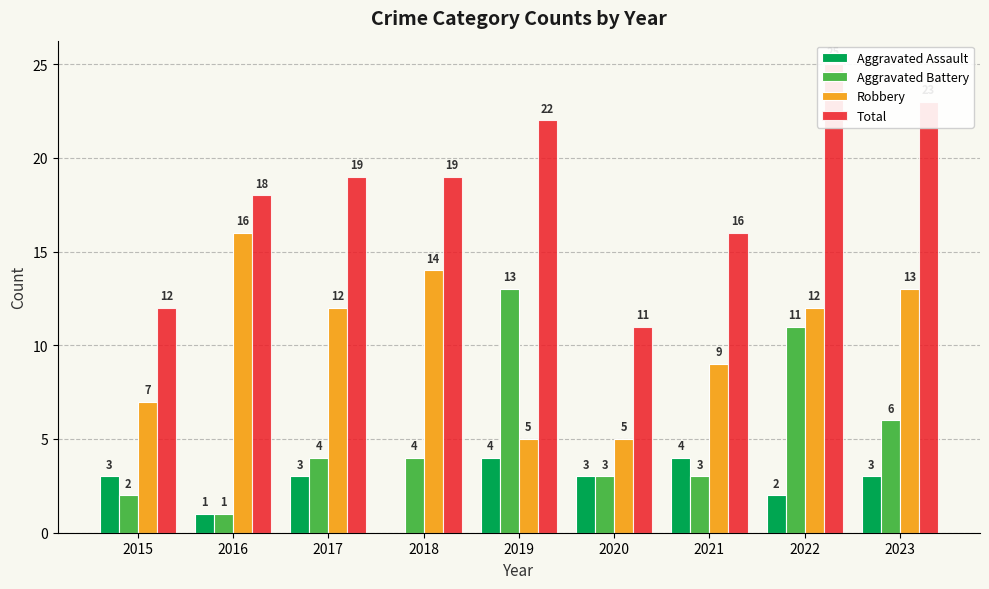

What is the total value across all series at 2015?

24